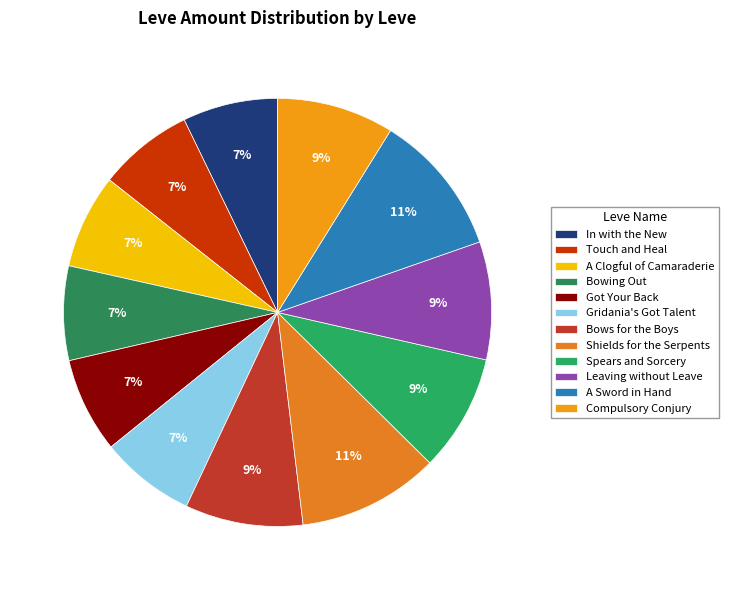

Is there a majority slice in this chart?

No